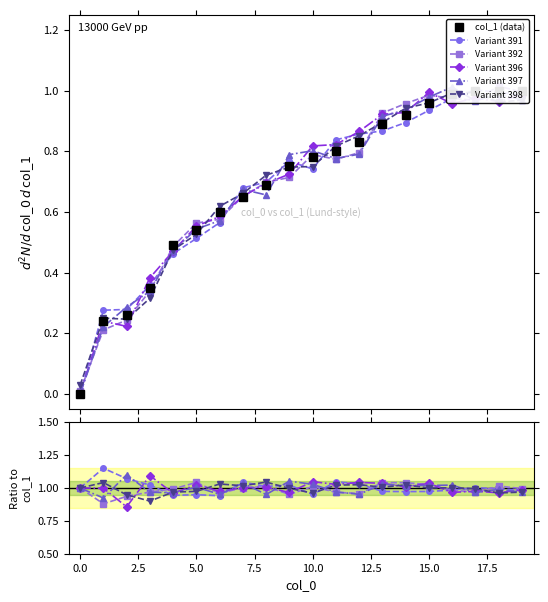

Which series changed the most between 5.0 and 18?

col_1 (data)